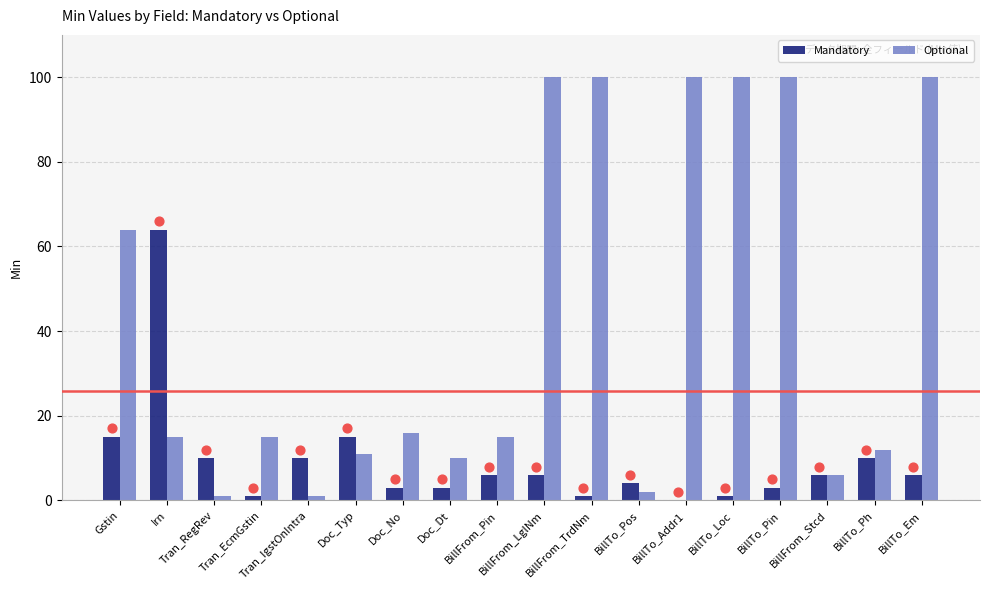

Which series has the largest total across all categories?

Optional